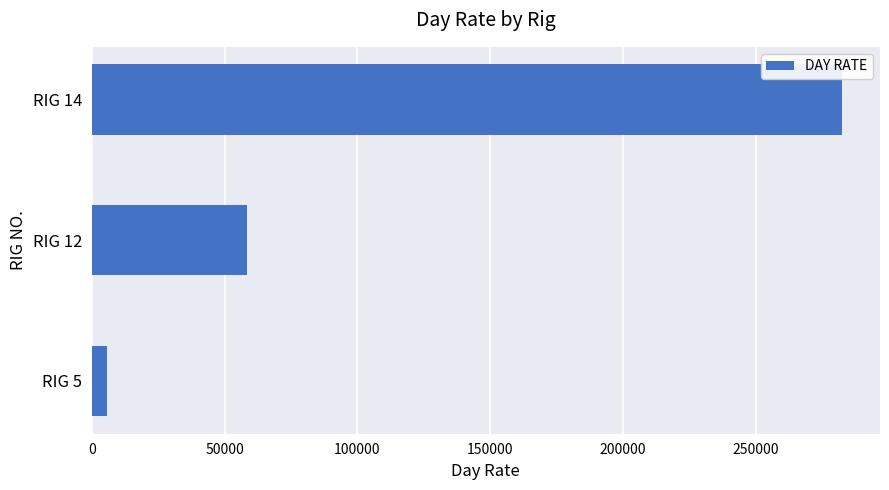

Count the number of data series in this chart.

1